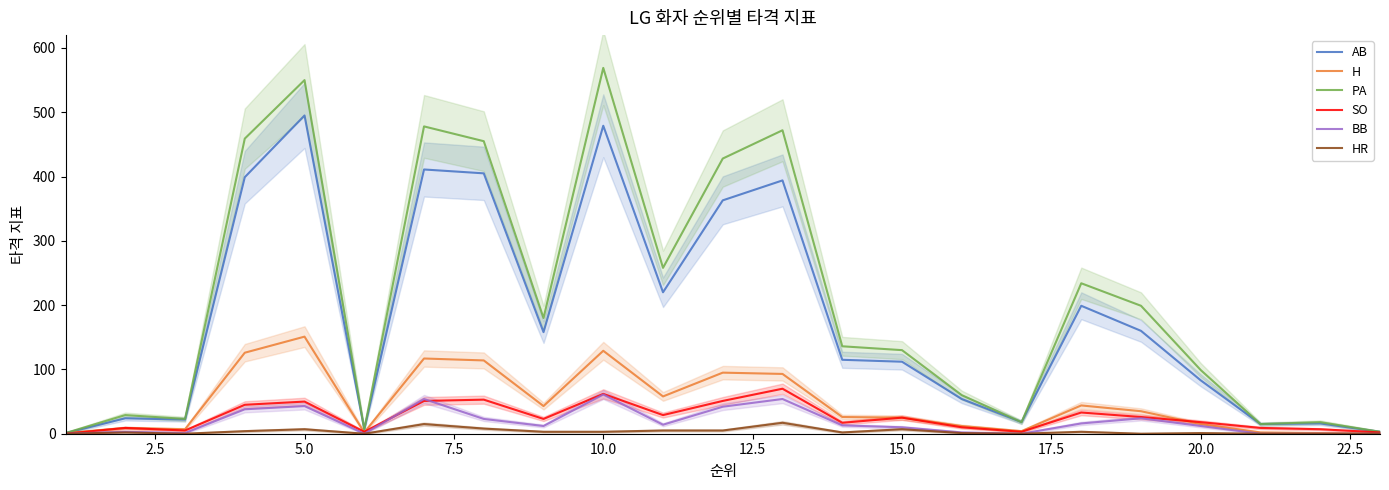

What is the maximum value shown in the chart?

569